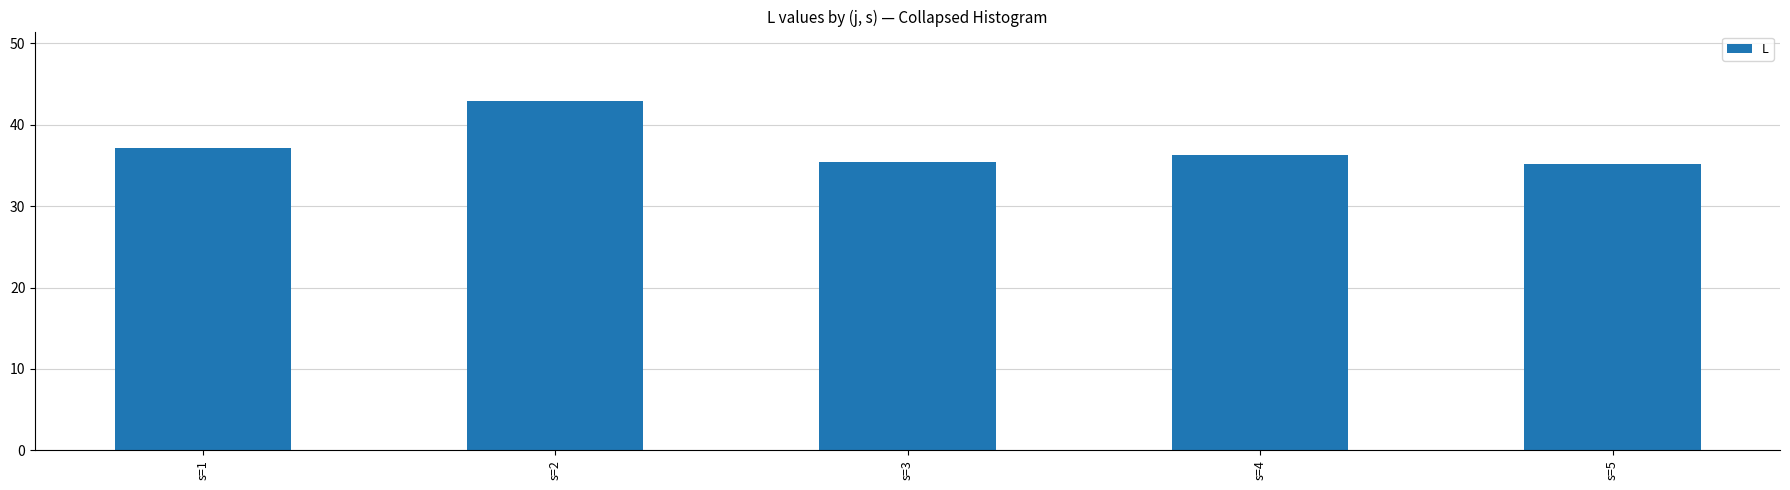

Where does the data first go above 36?

s=1